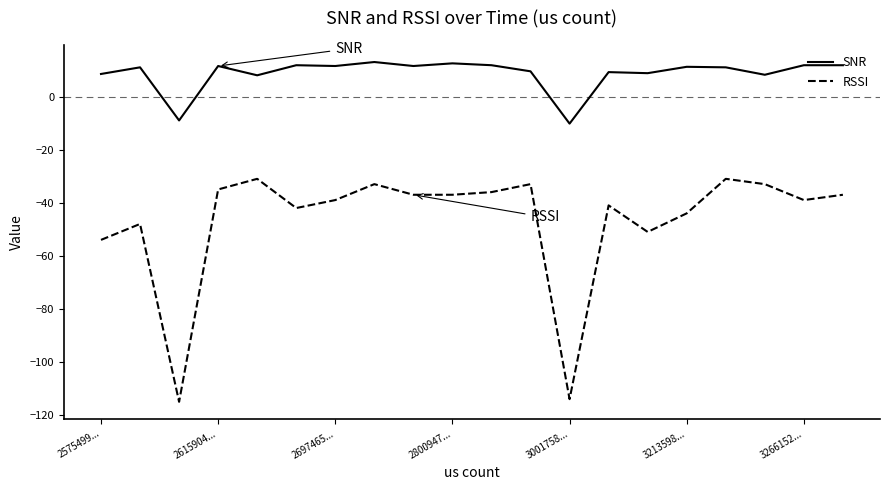

Which series has the largest total across all categories?

SNR